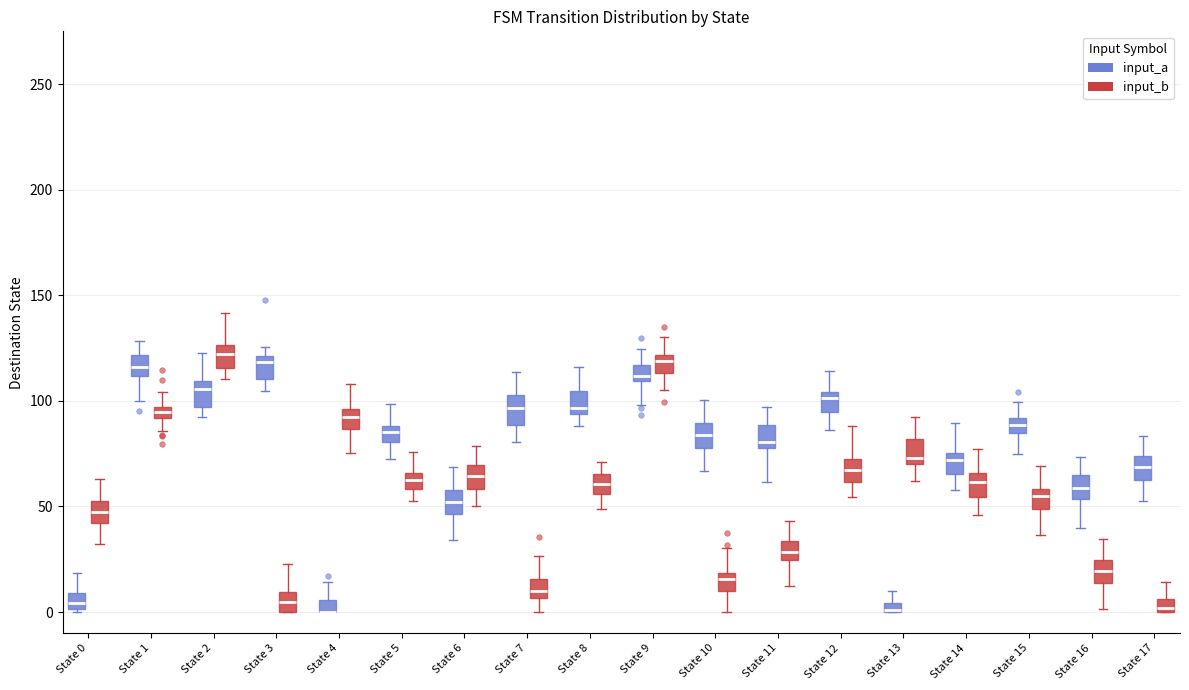

Where does the median line of the box for State 13 (input_b) sit on the y-axis? The values are not printed on the chart, so give them approximately, as read against the axis.

75